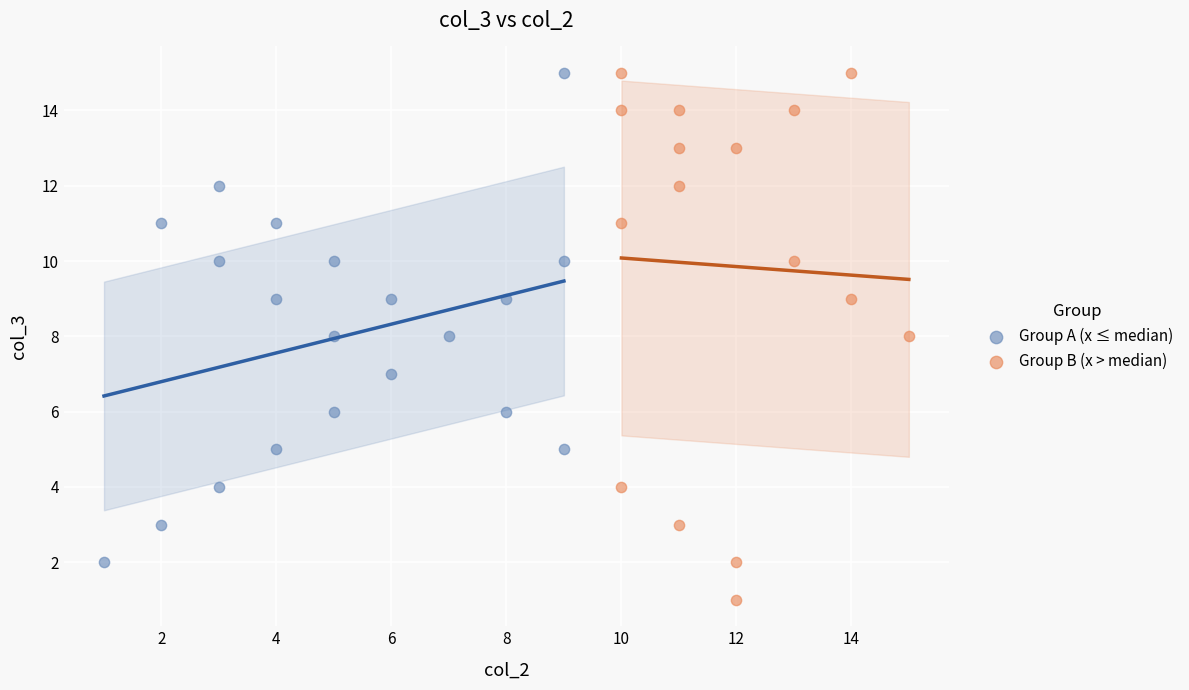

Which series has the largest Y range (max minus min)?

Group B (x > median)